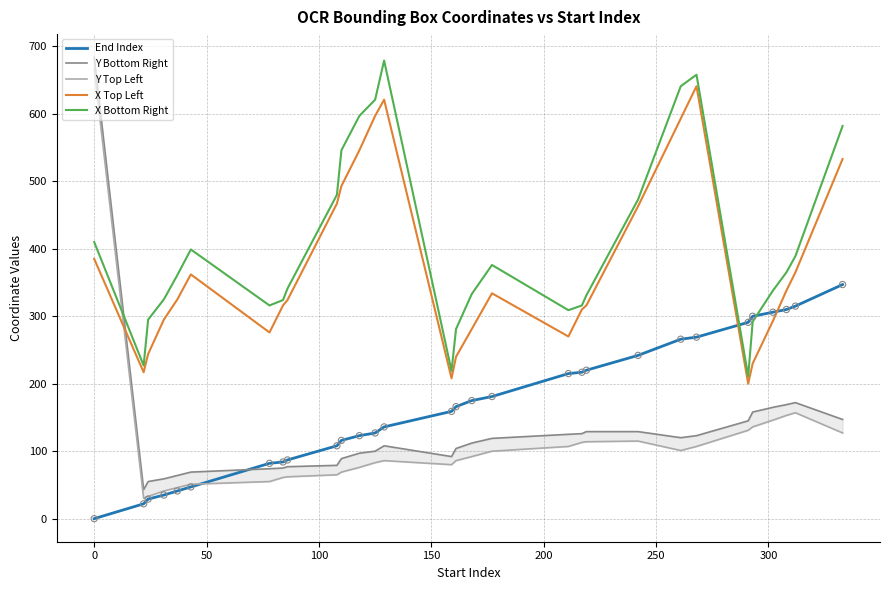

What is the highest value of the End Index series?

347